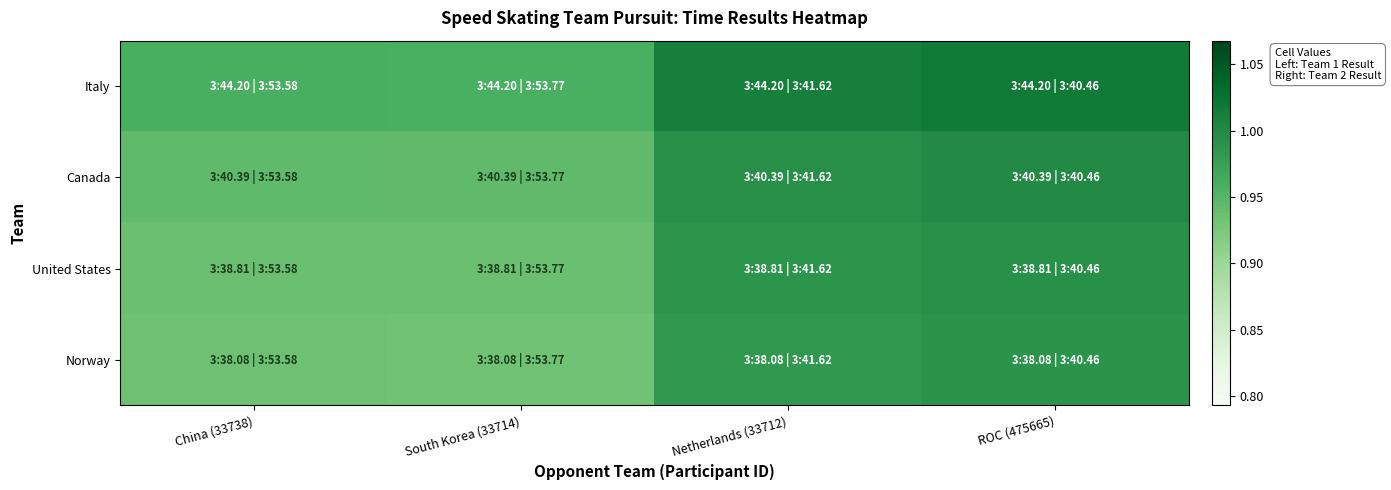

Which has a higher value, China (33738) or ROC (475665)?

ROC (475665)